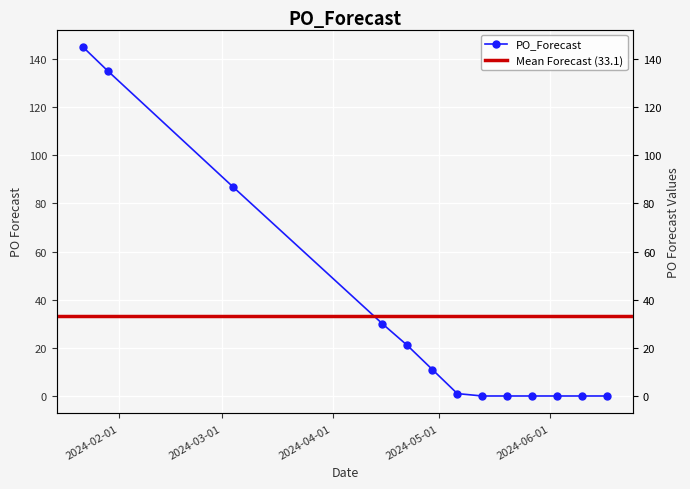

At which category does the chart reach its minimum across all series?

2024-05-13